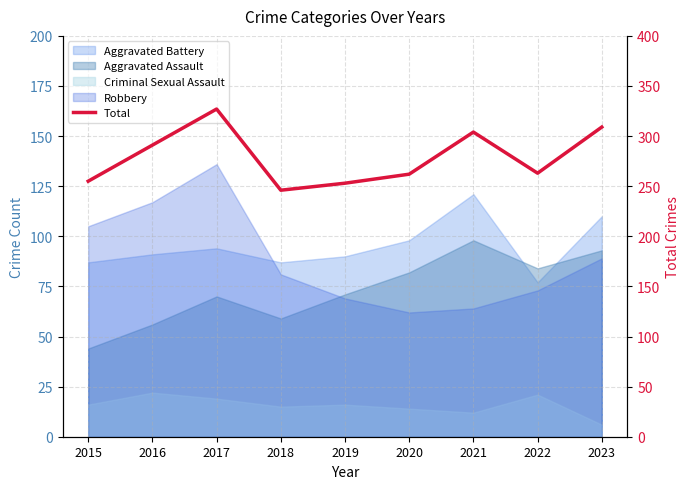

List the labels in order of value, smallest first.

2018, 2019, 2015, 2020, 2022, 2016, 2021, 2023, 2017